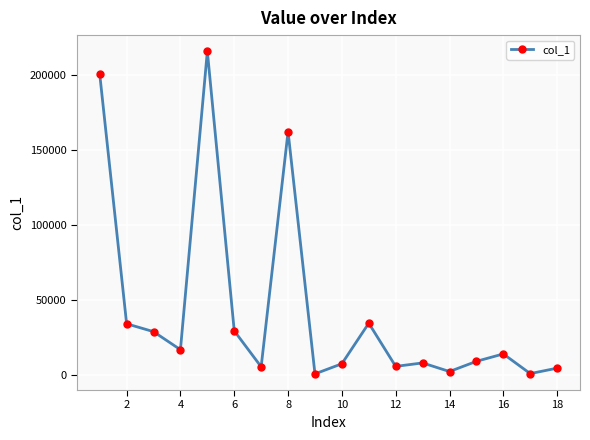

Is this an area chart (filled region under the line)?

No